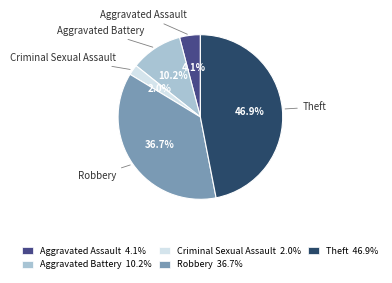

What percentage is the Aggravated Battery slice, to the nearest percent?

10%